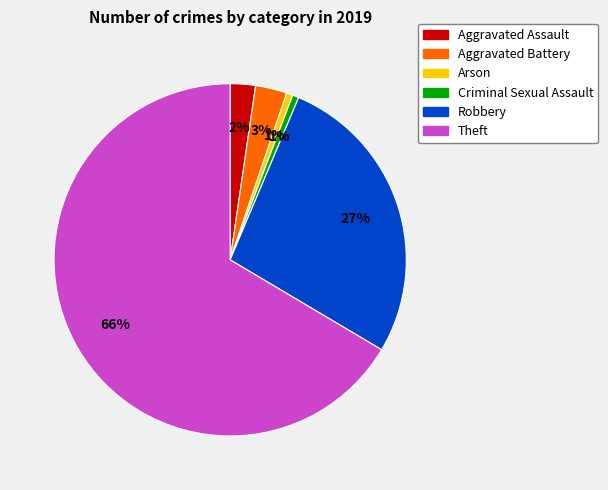

To the nearest percent, what portion does Arson represent?

1%